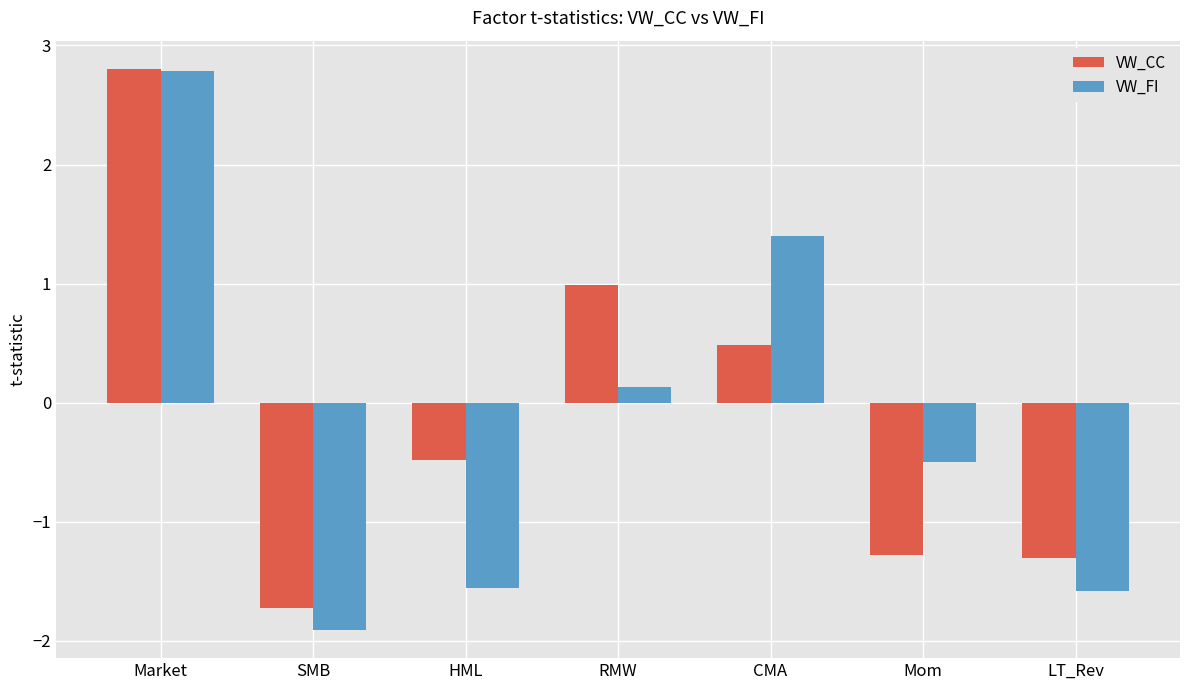

True or false: VW_CC has a value of -0.8 at HML.

False